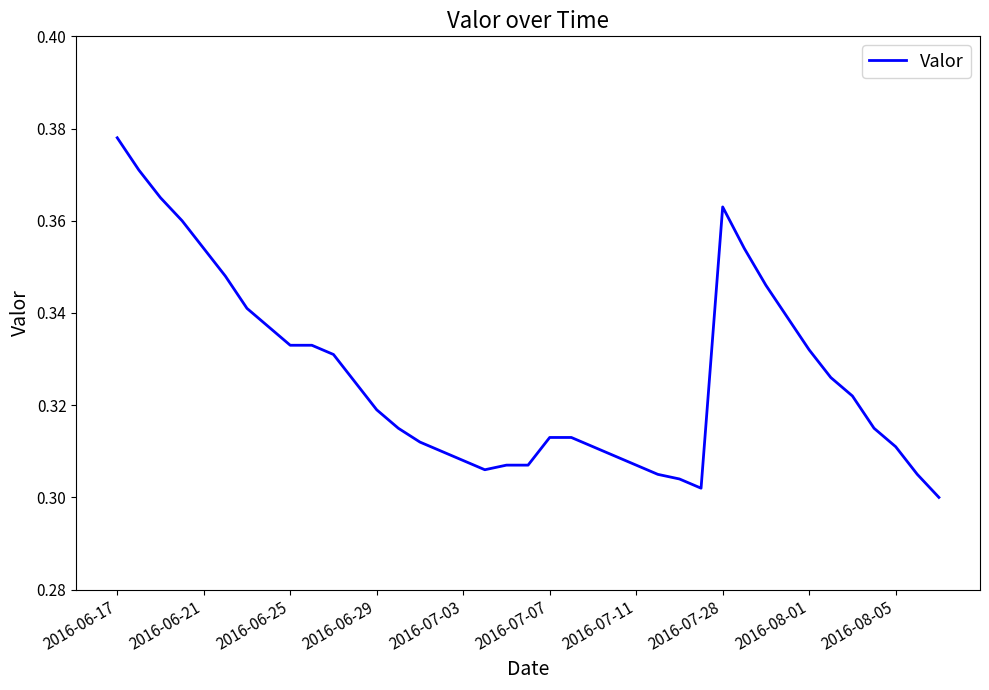

Does the chart have visible grid lines?

No